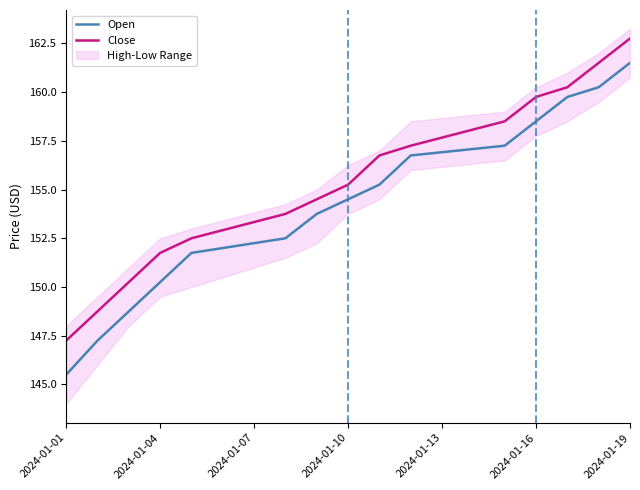

What is the maximum value for Open?

161.5